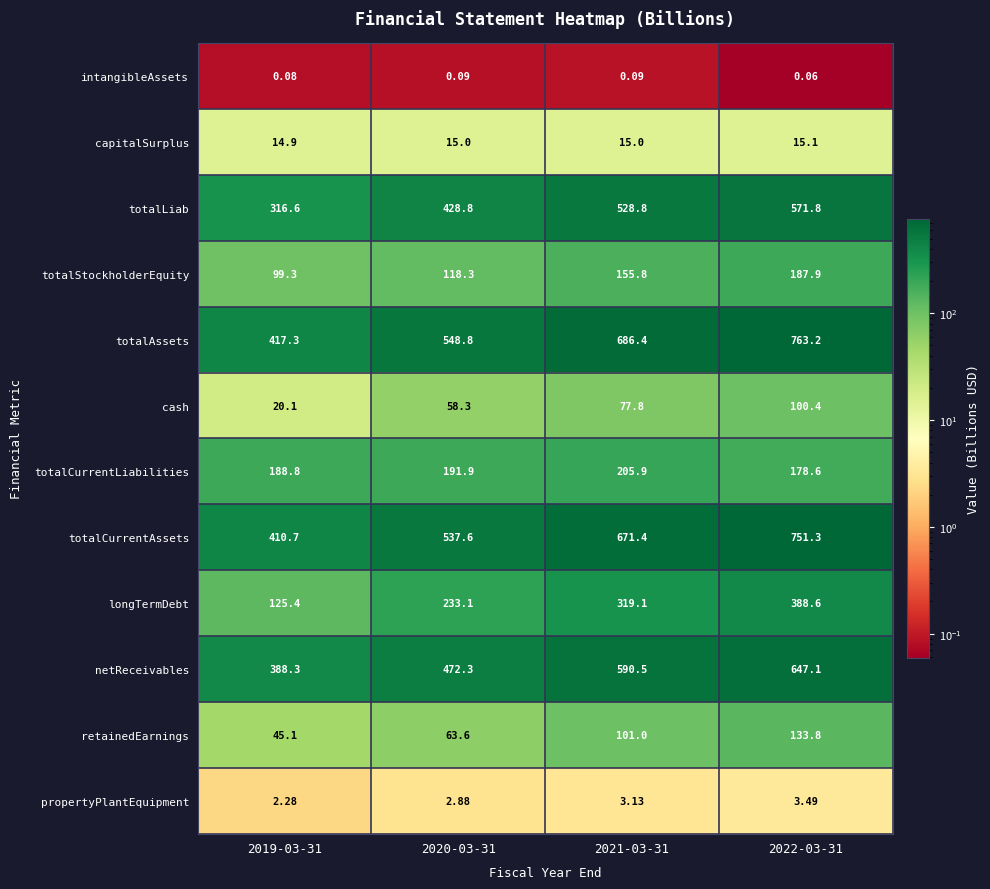

At 2022-03-31, list the series in order from largest to smallest.

totalAssets, totalCurrentAssets, netReceivables, totalLiab, longTermDebt, totalStockholderEquity, totalCurrentLiabilities, retainedEarnings, cash, capitalSurplus, propertyPlantEquipment, intangibleAssets